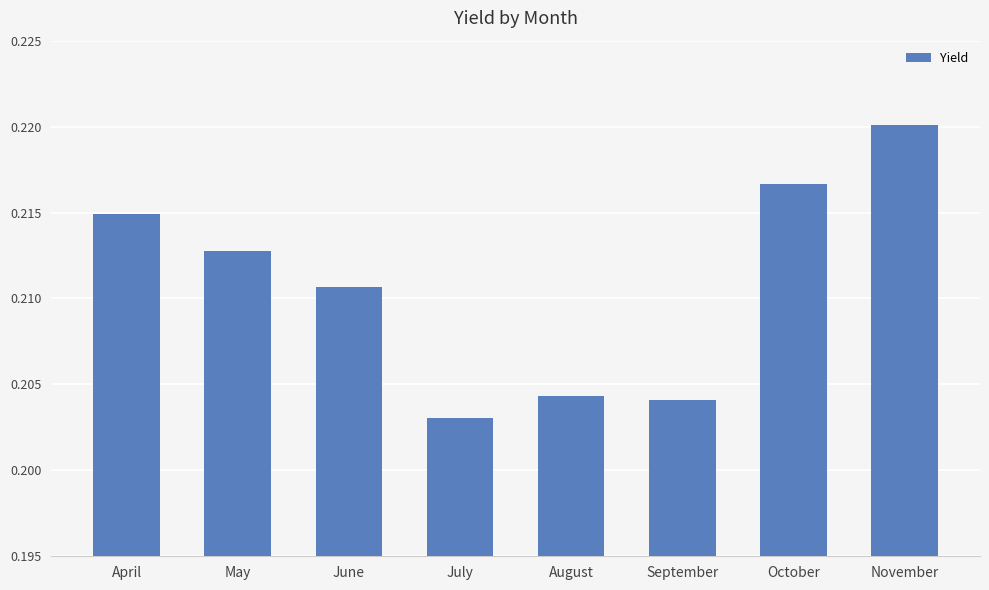

The value at August is 0.4. True or false?

False